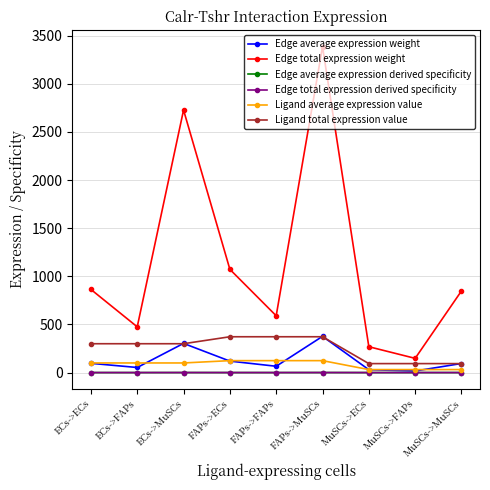

Where is the first local minimum for Edge average expression derived specificity?

ECs->FAPs